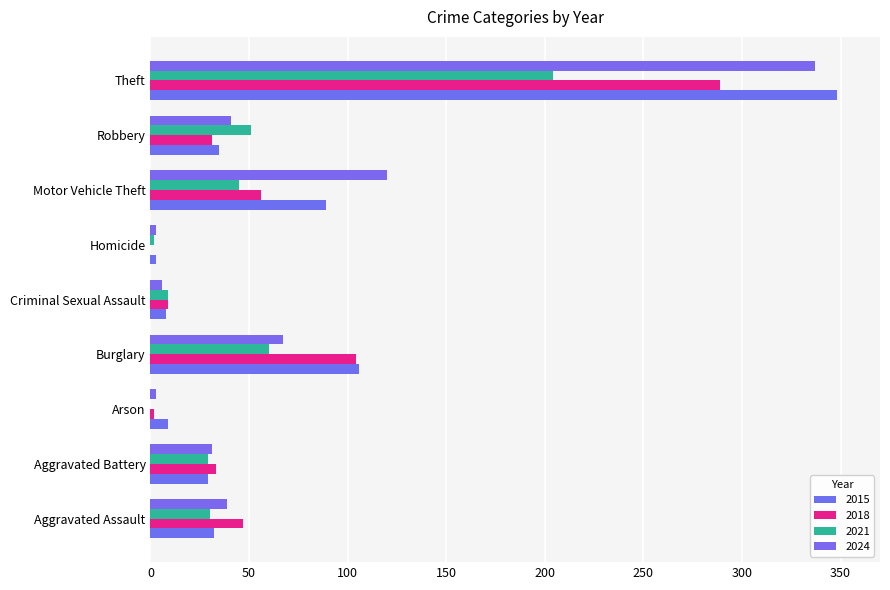

At how many categories does at least one series exceed 189?

1